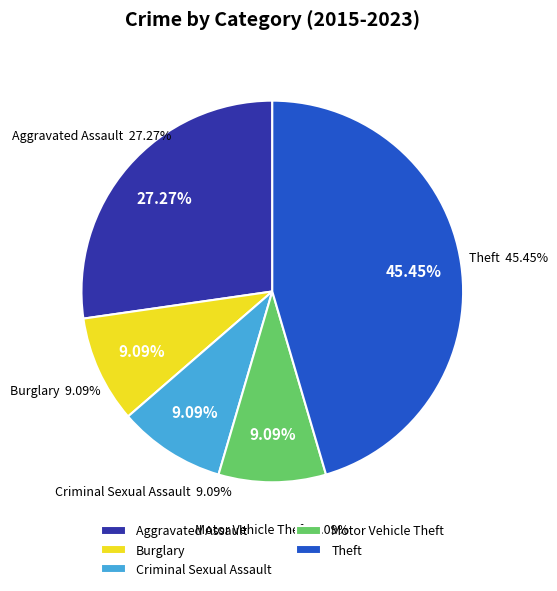

Do Aggravated Assault and Theft together represent more than half of the pie?

Yes